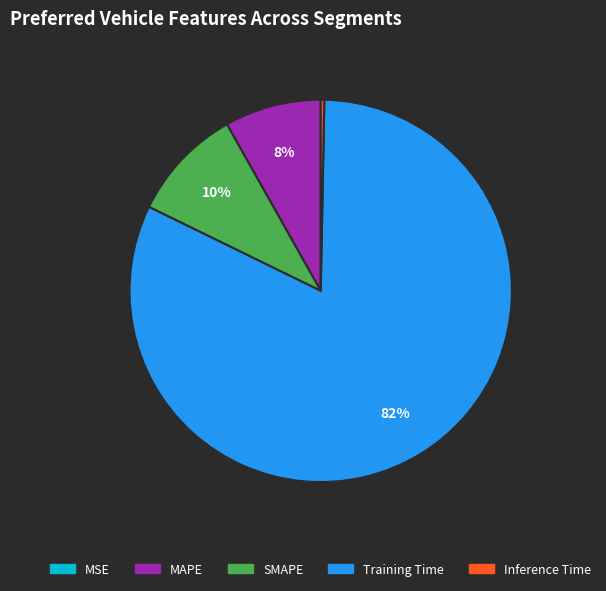

To the nearest percent, what is the average slice percentage?

20%